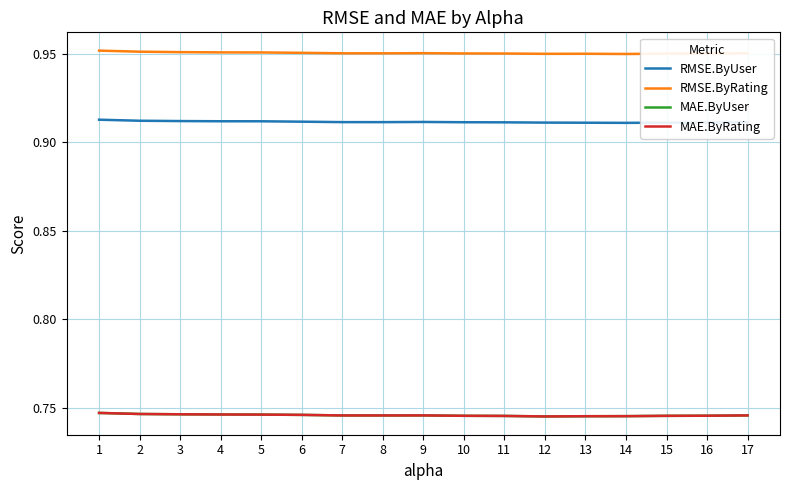

Is this an area chart (filled region under the line)?

No